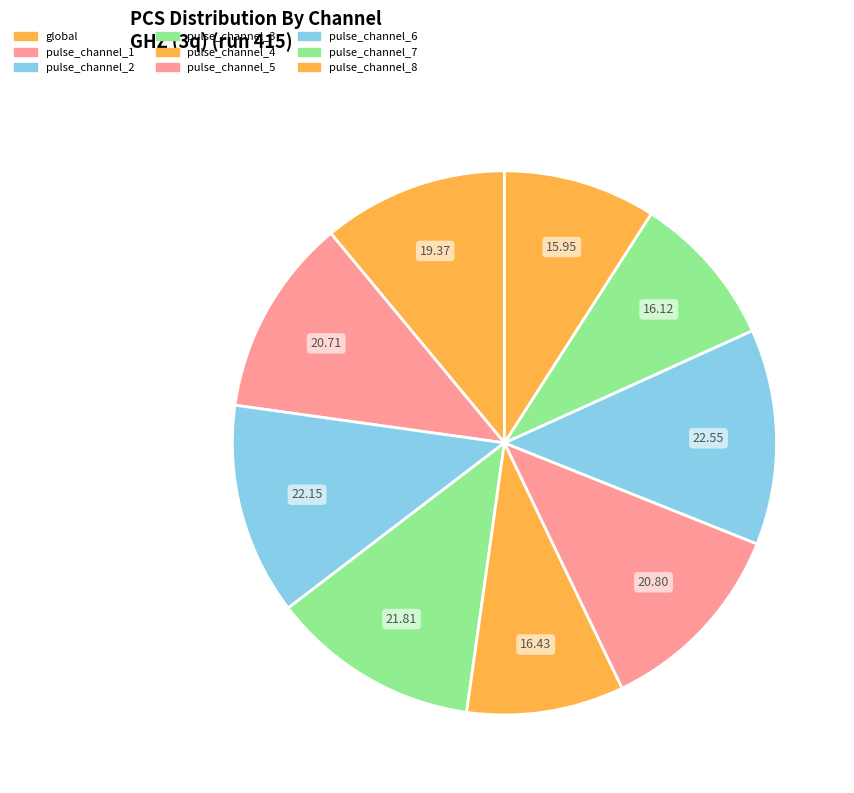

To the nearest percent, what is the difference between the largest and smallest slice percentages?

4%